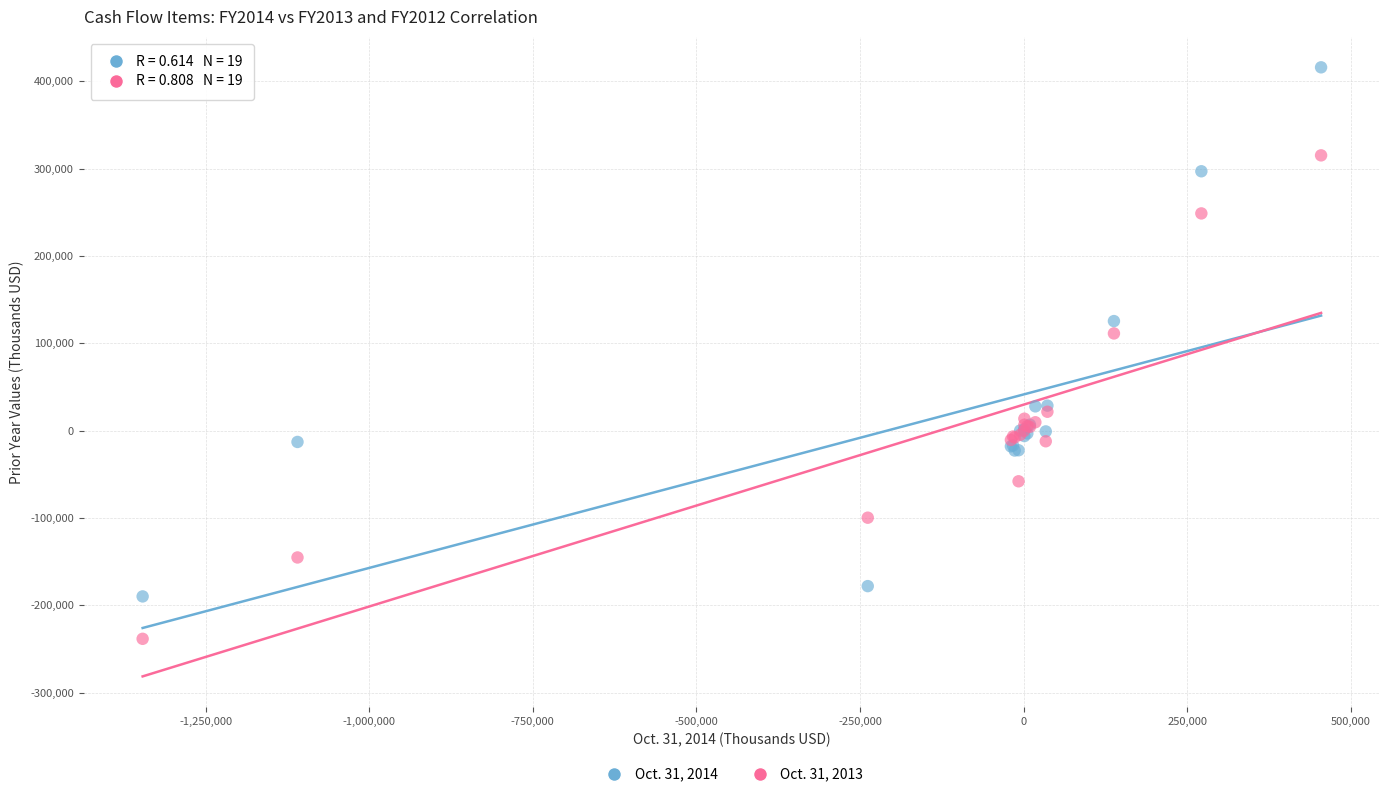

Which series reaches the maximum Y coordinate?

Oct. 31, 2014